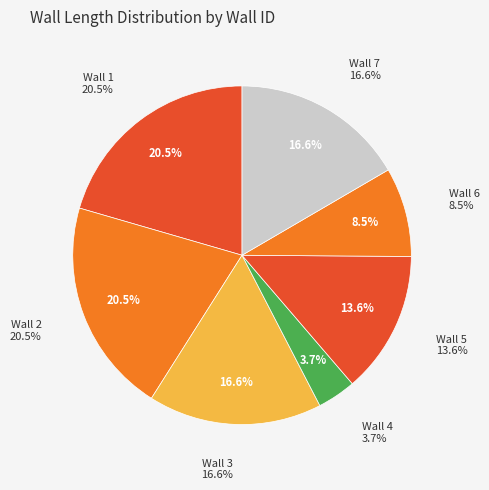

Is Wall 7 the majority of the pie?

No